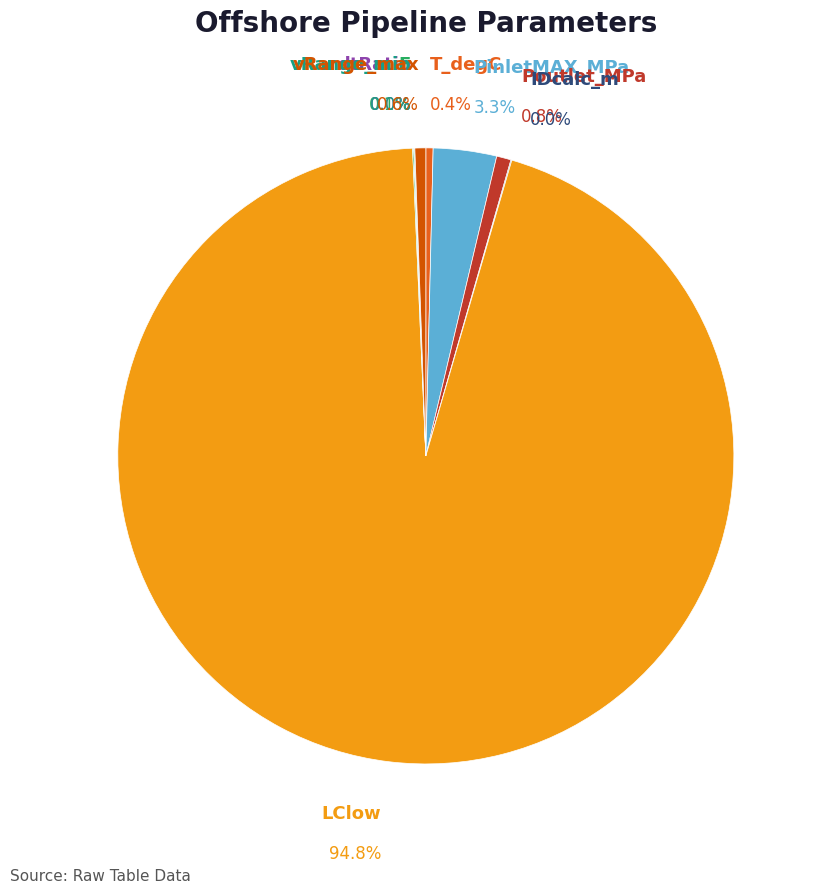

What is the total percentage of T_degC and dtRatio?

0.4%